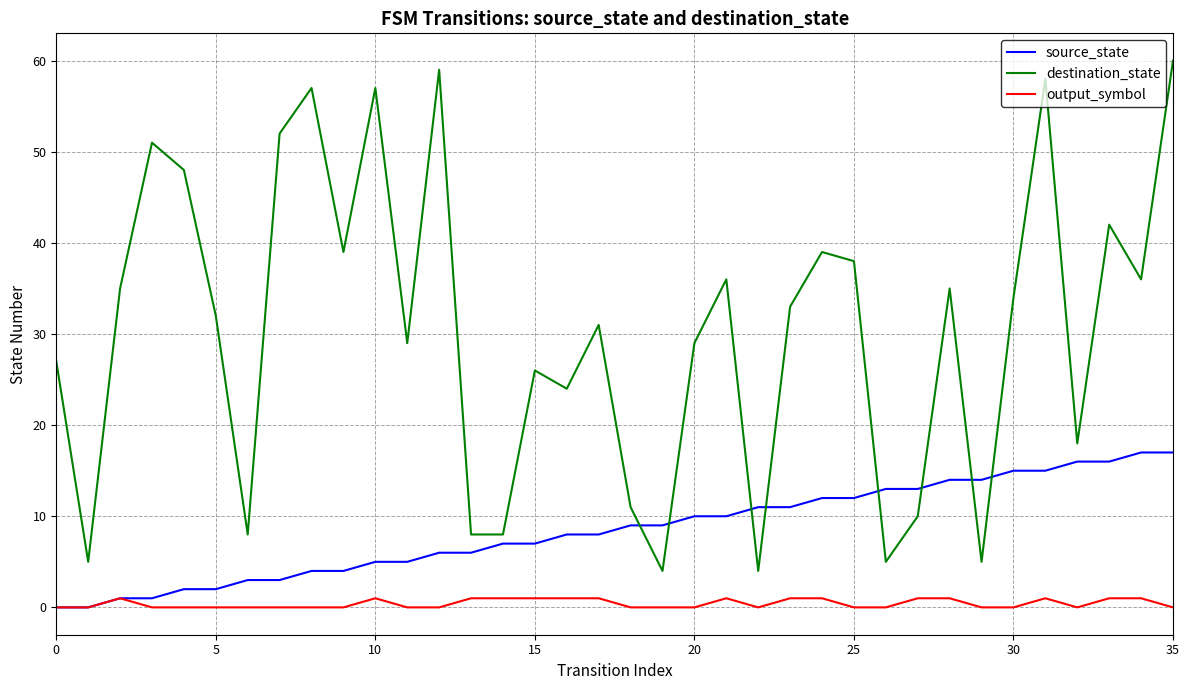

True or false: source_state and destination_state intersect in this chart.

True